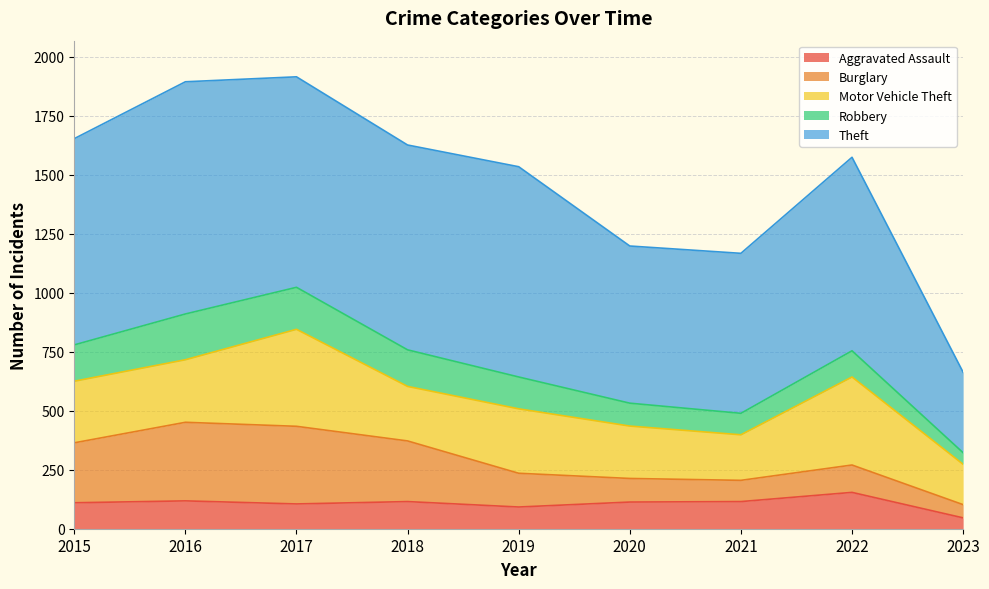

Reading left to right, extract all data points from this chart.

Aggravated Assault: 2015=110	2016=118	2017=105	2018=115	2019=92	2020=113	2021=115	2022=154	2023=46
Burglary: 2015=254	2016=333	2017=329	2018=257	2019=143	2020=100	2021=90	2022=116	2023=56
Motor Vehicle Theft: 2015=261	2016=265	2017=411	2018=231	2019=273	2020=222	2021=193	2022=373	2023=171
Robbery: 2015=154	2016=194	2017=178	2018=155	2019=135	2020=97	2021=91	2022=111	2023=49
Theft: 2015=874	2016=984	2017=892	2018=868	2019=891	2020=666	2021=678	2022=820	2023=341